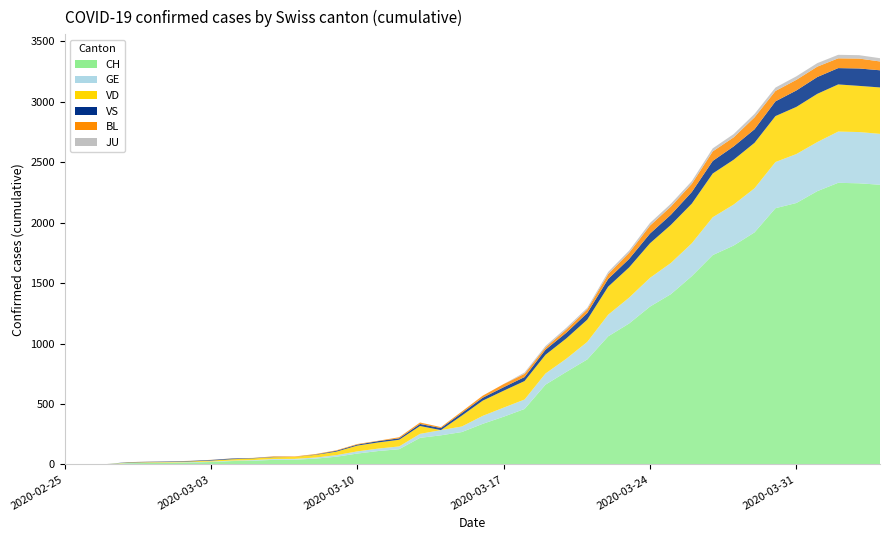

Reading left to right, extract all data points from this chart.

CH: 2020-02-25=0	2020-02-26=1	2020-02-27=2	2020-02-28=10	2020-02-29=12	2020-03-01=13	2020-03-02=16	2020-03-03=20	2020-03-04=28	2020-03-05=31	2020-03-06=38	2020-03-07=39	2020-03-08=48	2020-03-09=64	2020-03-10=90	2020-03-11=111	2020-03-12=126	2020-03-13=220	2020-03-14=241	2020-03-15=268	2020-03-16=336	2020-03-17=395	2020-03-18=459	2020-03-19=660	2020-03-20=766	2020-03-21=869	2020-03-22=1060	2020-03-23=1166	2020-03-24=1306	2020-03-25=1409	2020-03-26=1558	2020-03-27=1732	2020-03-28=1811	2020-03-29=1920	2020-03-30=2120	2020-03-31=2163	2020-04-01=2261	2020-04-02=2330	2020-04-03=2326	2020-04-04=2314
GE: 2020-02-25=0	2020-02-26=1	2020-02-27=1	2020-02-28=2	2020-02-29=3	2020-03-01=3	2020-03-02=3	2020-03-03=4	2020-03-04=4	2020-03-05=5	2020-03-06=7	2020-03-07=7	2020-03-08=9	2020-03-09=13	2020-03-10=18	2020-03-11=20	2020-03-12=23	2020-03-13=33	2020-03-14=43	2020-03-15=46	2020-03-16=66	2020-03-17=75	2020-03-18=78	2020-03-19=92	2020-03-20=109	2020-03-21=145	2020-03-22=179	2020-03-23=214	2020-03-24=238	2020-03-25=258	2020-03-26=272	2020-03-27=313	2020-03-28=339	2020-03-29=365	2020-03-30=382	2020-03-31=405	2020-04-01=406	2020-04-02=424	2020-04-03=424	2020-04-04=421
JU: 2020-02-25=0	2020-02-26=0	2020-02-27=0	2020-02-28=0	2020-02-29=0	2020-03-01=0	2020-03-02=0	2020-03-03=0	2020-03-04=0	2020-03-05=0	2020-03-06=0	2020-03-07=0	2020-03-08=0	2020-03-09=0	2020-03-10=0	2020-03-11=0	2020-03-12=0	2020-03-13=0	2020-03-14=0	2020-03-15=0	2020-03-16=0	2020-03-17=0	2020-03-18=11	2020-03-19=12	2020-03-20=14	2020-03-21=13	2020-03-22=18	2020-03-23=18	2020-03-24=22	2020-03-25=23	2020-03-26=22	2020-03-27=25	2020-03-28=27	2020-03-29=28	2020-03-30=28	2020-03-31=29	2020-04-01=29	2020-04-02=29	2020-04-03=28	2020-04-04=27
VD: 2020-02-25=0	2020-02-26=0	2020-02-27=0	2020-02-28=4	2020-02-29=4	2020-03-01=4	2020-03-02=6	2020-03-03=8	2020-03-04=11	2020-03-05=14	2020-03-06=15	2020-03-07=16	2020-03-08=22	2020-03-09=29	2020-03-10=48	2020-03-11=51	2020-03-12=55	2020-03-13=65	2020-03-14=0	2020-03-15=90	2020-03-16=126	2020-03-17=140	2020-03-18=153	2020-03-19=155	2020-03-20=168	2020-03-21=184	2020-03-22=232	2020-03-23=250	2020-03-24=286	2020-03-25=315	2020-03-26=328	2020-03-27=362	2020-03-28=371	2020-03-29=376	2020-03-30=380	2020-03-31=390	2020-04-01=399	2020-04-02=390	2020-04-03=382	2020-04-04=384
VS: 2020-02-25=0	2020-02-26=0	2020-02-27=0	2020-02-28=3	2020-02-29=3	2020-03-01=4	2020-03-02=4	2020-03-03=5	2020-03-04=6	2020-03-05=3	2020-03-06=3	2020-03-07=0	2020-03-08=3	2020-03-09=7	2020-03-10=8	2020-03-11=11	2020-03-12=12	2020-03-13=17	2020-03-14=17	2020-03-15=22	2020-03-16=24	2020-03-17=29	2020-03-18=33	2020-03-19=42	2020-03-20=47	2020-03-21=55	2020-03-22=64	2020-03-23=70	2020-03-24=80	2020-03-25=84	2020-03-26=96	2020-03-27=104	2020-03-28=110	2020-03-29=112	2020-03-30=122	2020-03-31=136	2020-04-01=139	2020-04-02=135	2020-04-03=144	2020-04-04=142
BL: 2020-02-25=0	2020-02-26=0	2020-02-27=0	2020-02-28=0	2020-02-29=1	2020-03-01=1	2020-03-02=1	2020-03-03=1	2020-03-04=1	2020-03-05=1	2020-03-06=4	2020-03-07=4	2020-03-08=4	2020-03-09=4	2020-03-10=5	2020-03-11=3	2020-03-12=9	2020-03-13=12	2020-03-14=8	2020-03-15=12	2020-03-16=17	2020-03-17=26	2020-03-18=27	2020-03-19=19	2020-03-20=27	2020-03-21=30	2020-03-22=40	2020-03-23=51	2020-03-24=66	2020-03-25=68	2020-03-26=68	2020-03-27=79	2020-03-28=75	2020-03-29=99	2020-03-30=86	2020-03-31=88	2020-04-01=86	2020-04-02=81	2020-04-03=82	2020-04-04=73